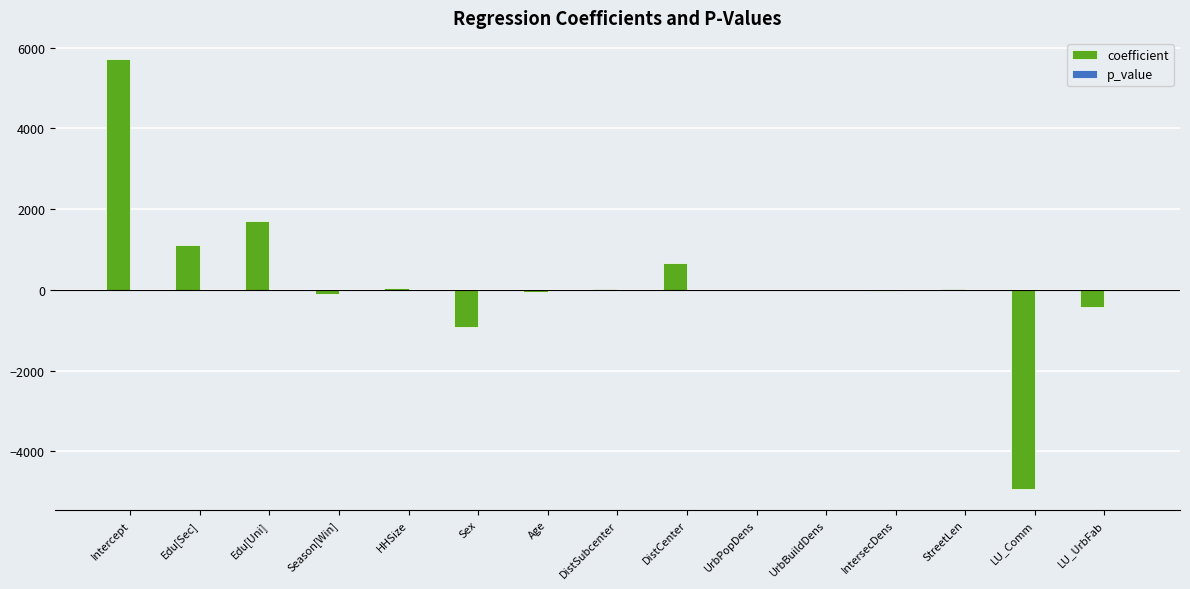

What is the greatest value displayed?

5712.7